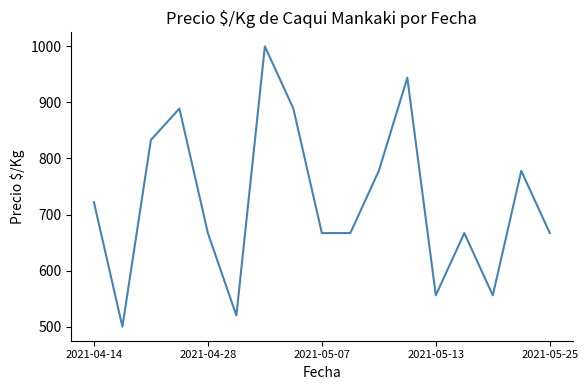

What is the greatest value displayed?

1000